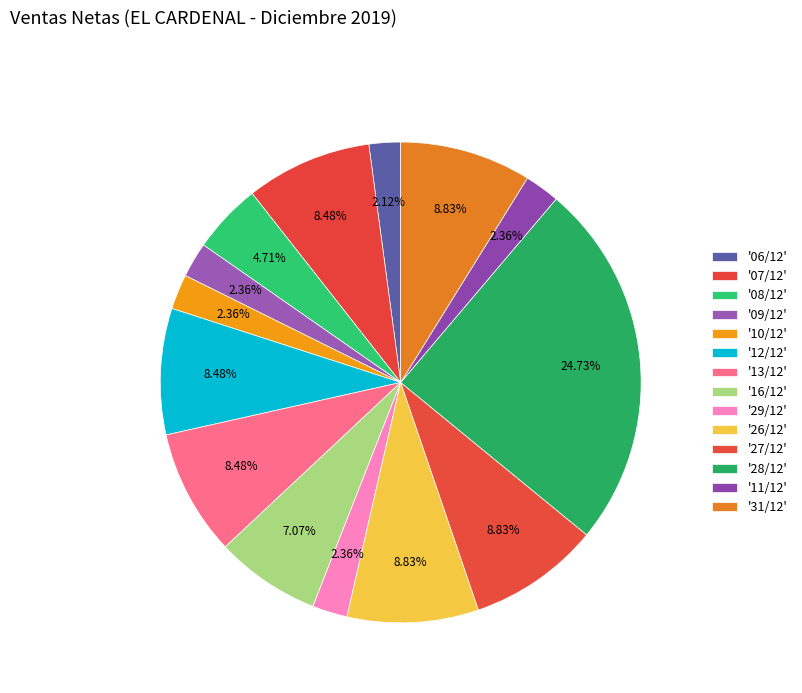

How many slices are in this pie chart?

14